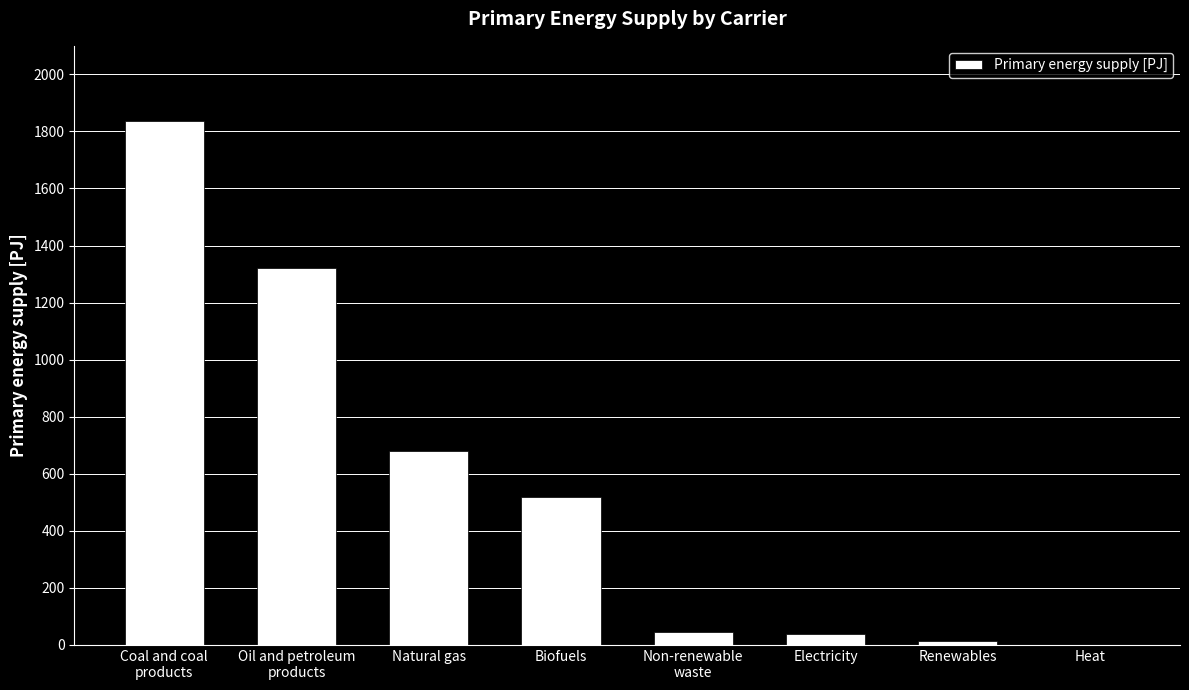

Is it true that the value at Oil and petroleum
products is 516.6?

False